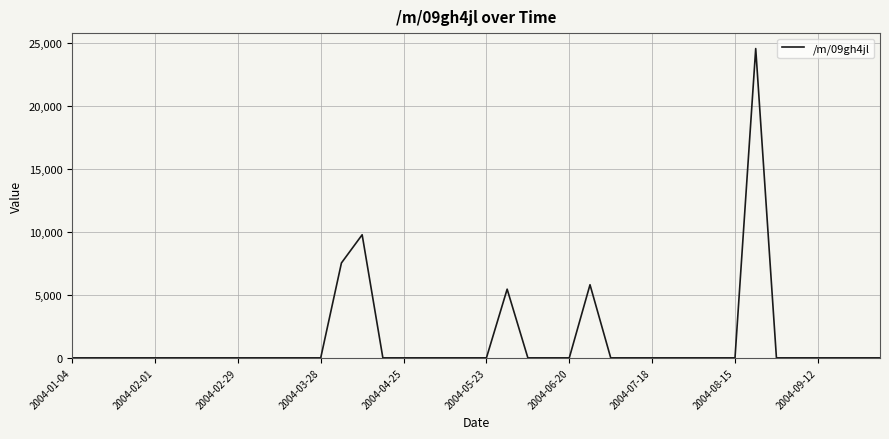

What is the difference between the second highest and second lowest values?

9762.6